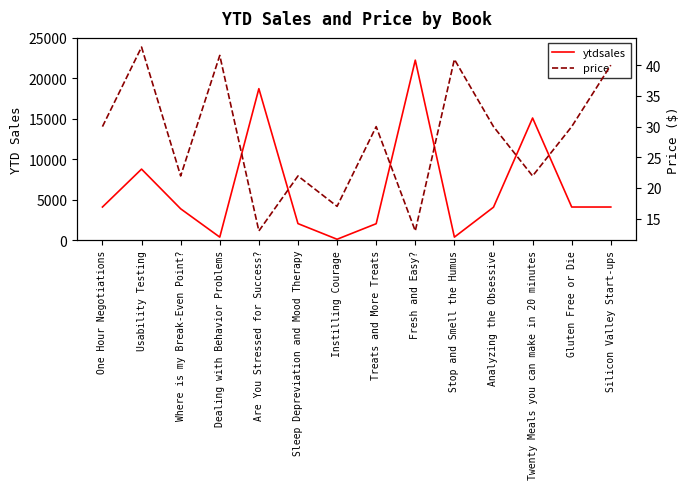

What is the approximate value of ytdsales at Usability Testing?

8780.0